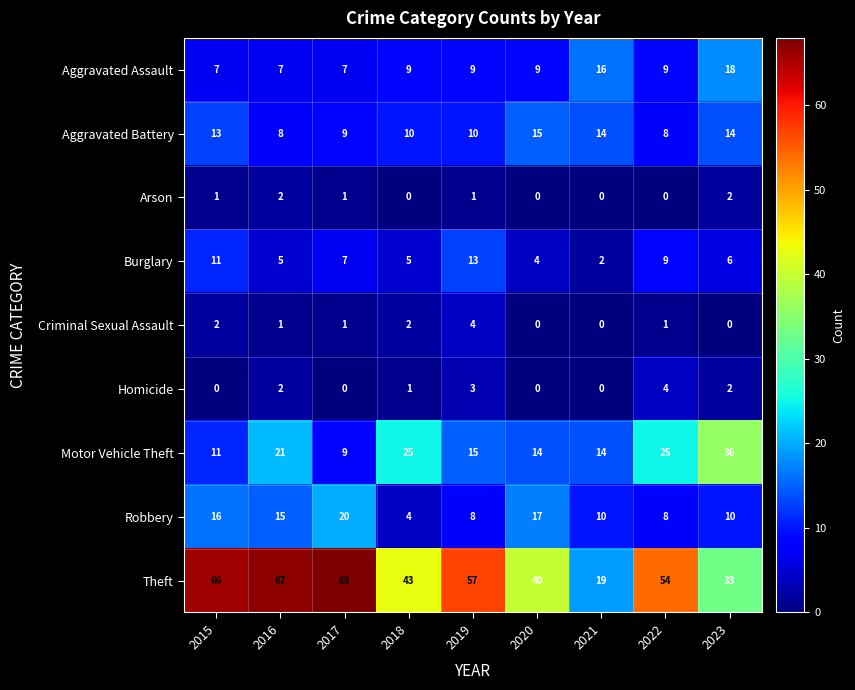

Which series changed the most between 2017 and 2020?

Theft